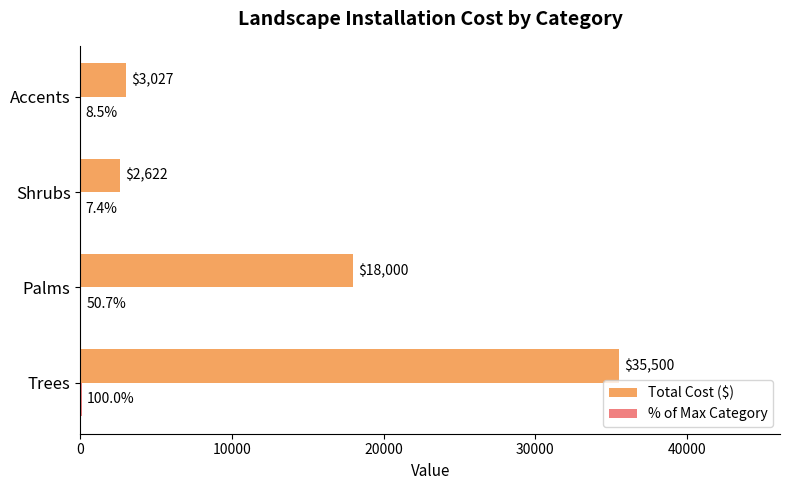

What is the sum of the Total Cost ($) values at Palms and Accents?

21027.0